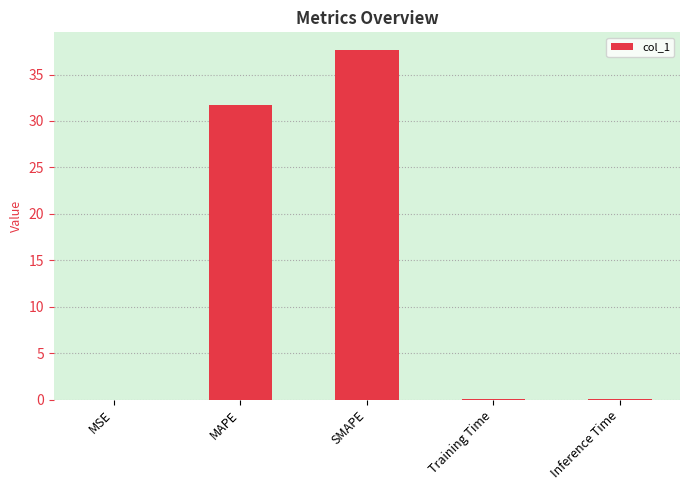

Is it true that the value at Training Time is 0.0?

True